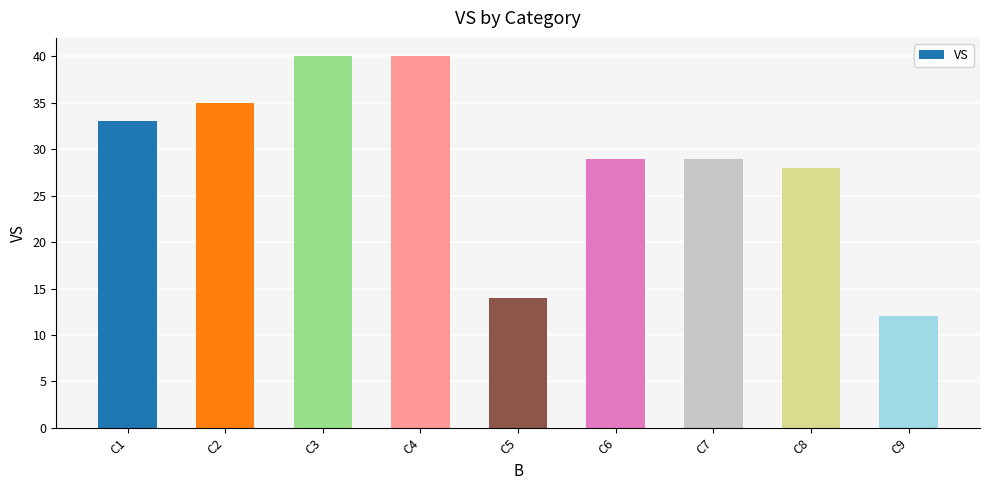

What is the smallest value displayed?

12